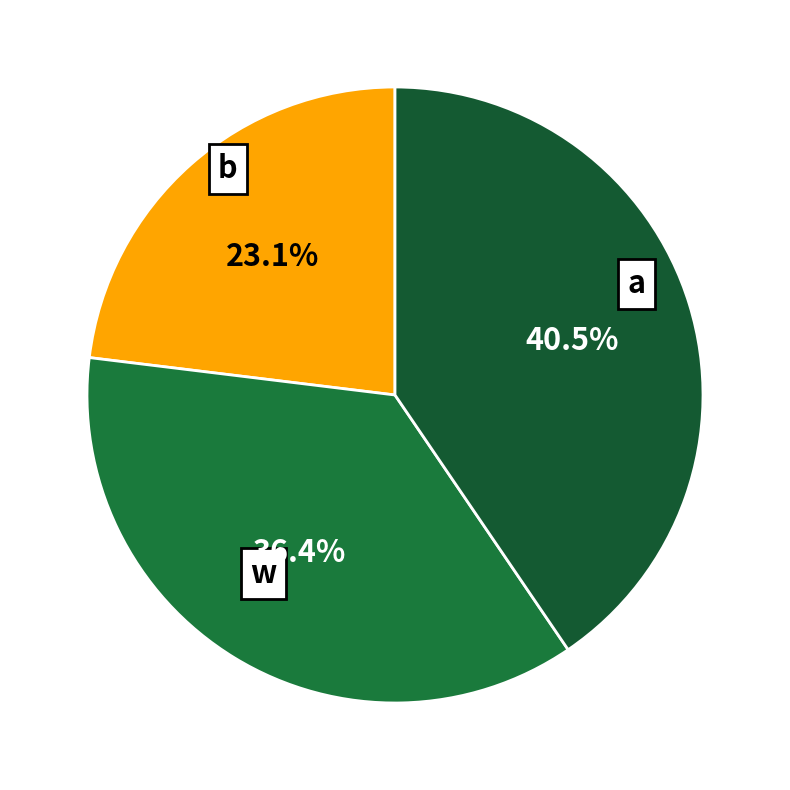

What is the ratio of the value at w to the value at b?

1.6